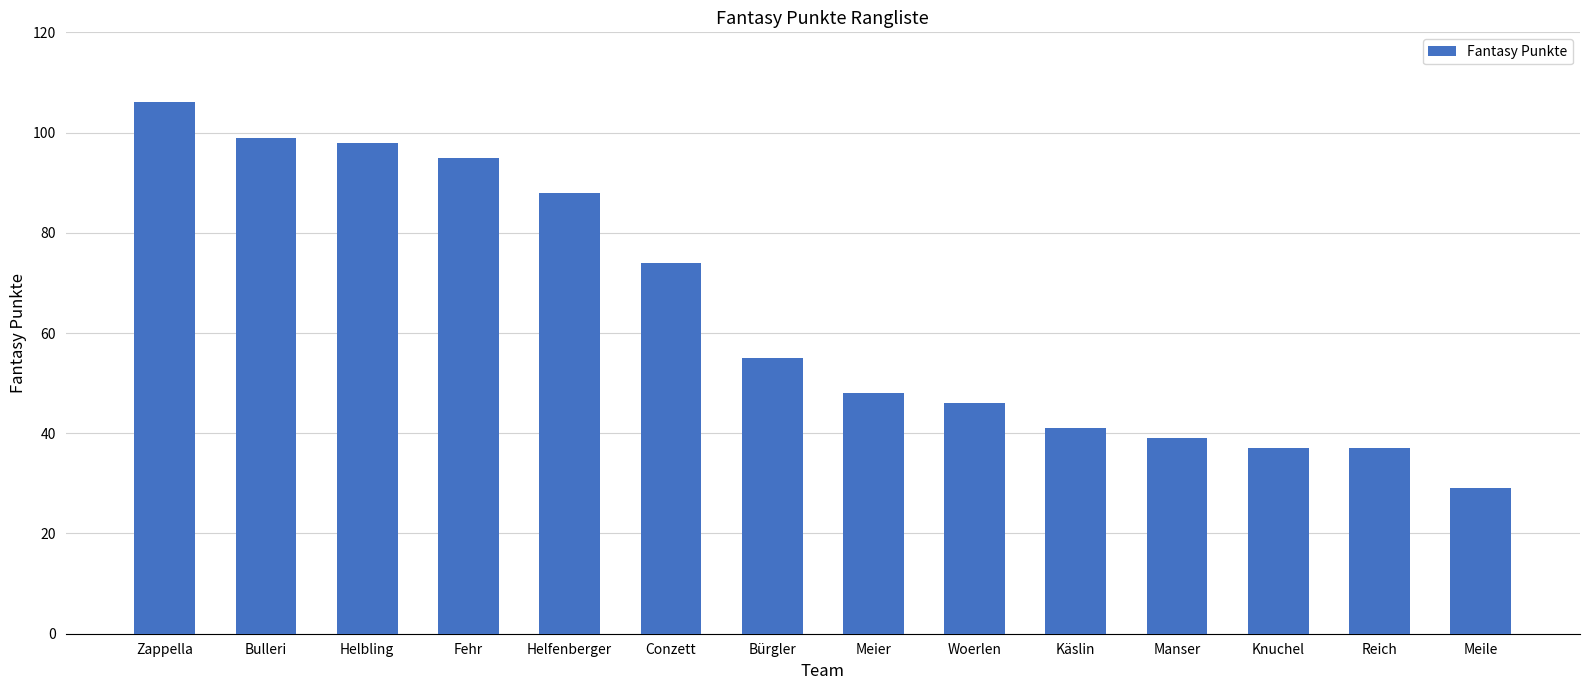

What is the label of the 10th bar from the left?

Käslin